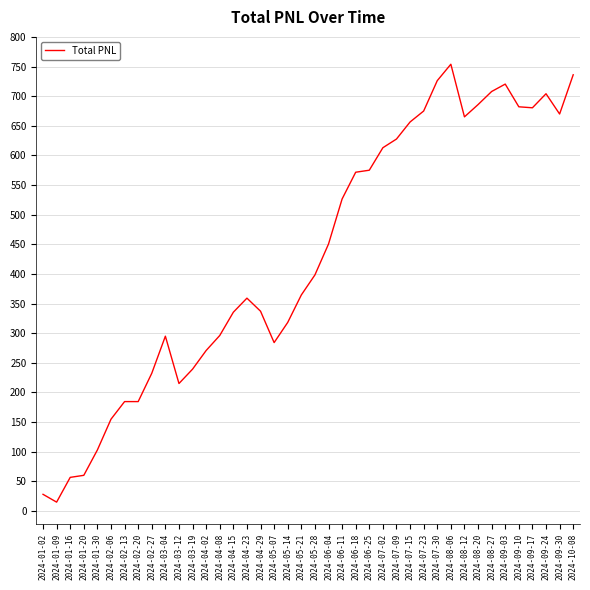

Is it true that the value at 2024-01-20 is 60.2?

True